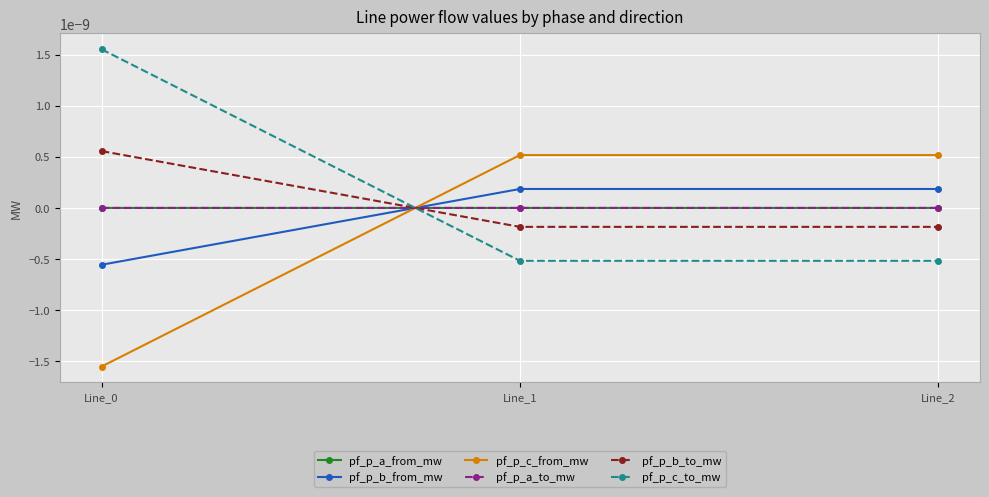

Which has a higher value, Line_1 or Line_2?

Line_2